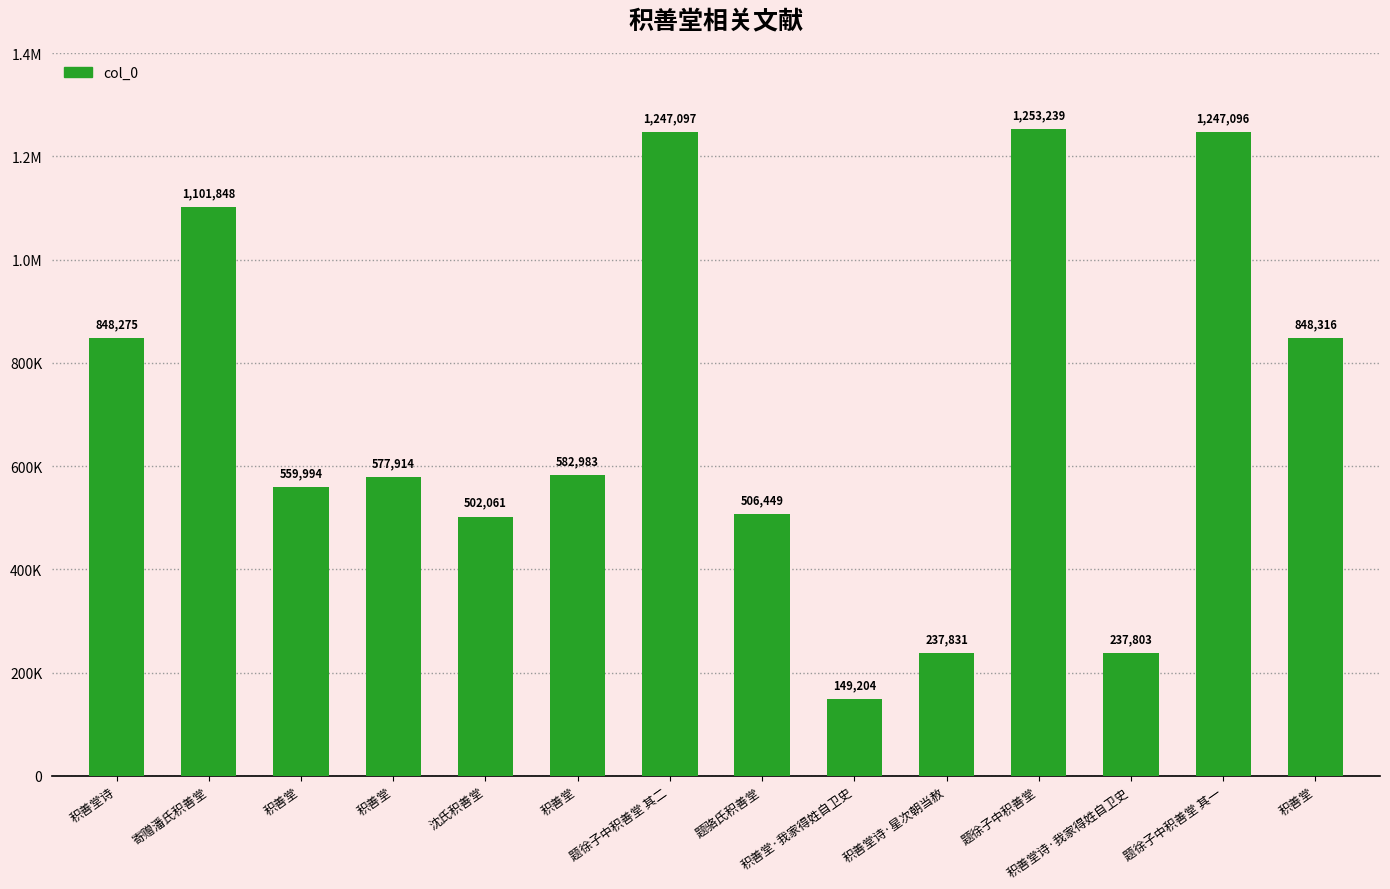

Does the chart contain any negative values?

No